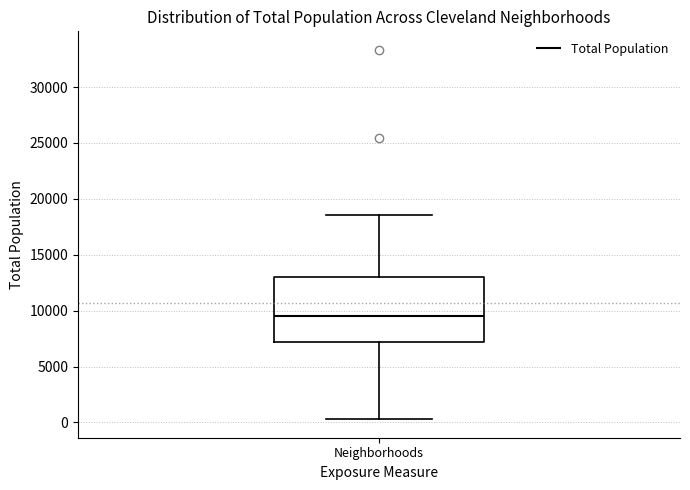

Transcribe this box plot: give where the median line is, the range the box spans, and where the two whiskers end, as read against the y-axis. The values are not printed on the chart, so give them approximately, as read against the axis.

median 9500, box 7000 to 13000, whiskers 500 to 18500